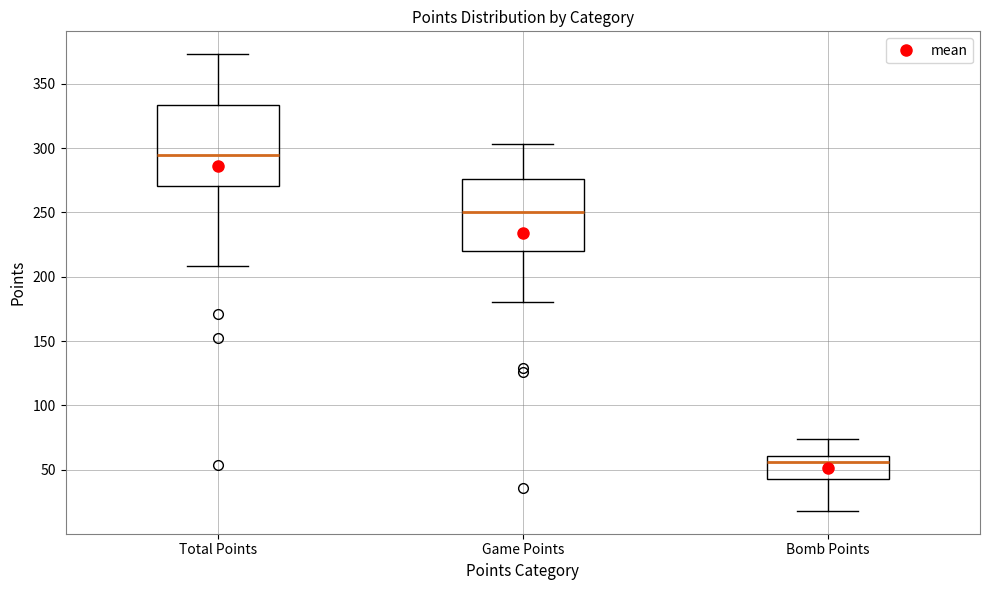

Comparing the boxes themselves (not the whiskers), which one is the tallest?

Total Points